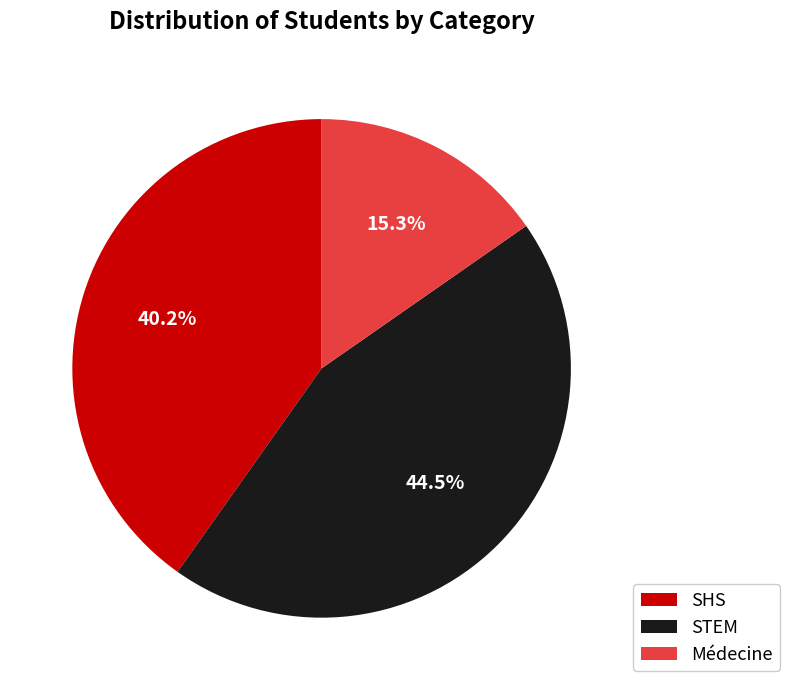

To the nearest percent, what percentage of the pie is Médecine?

15%